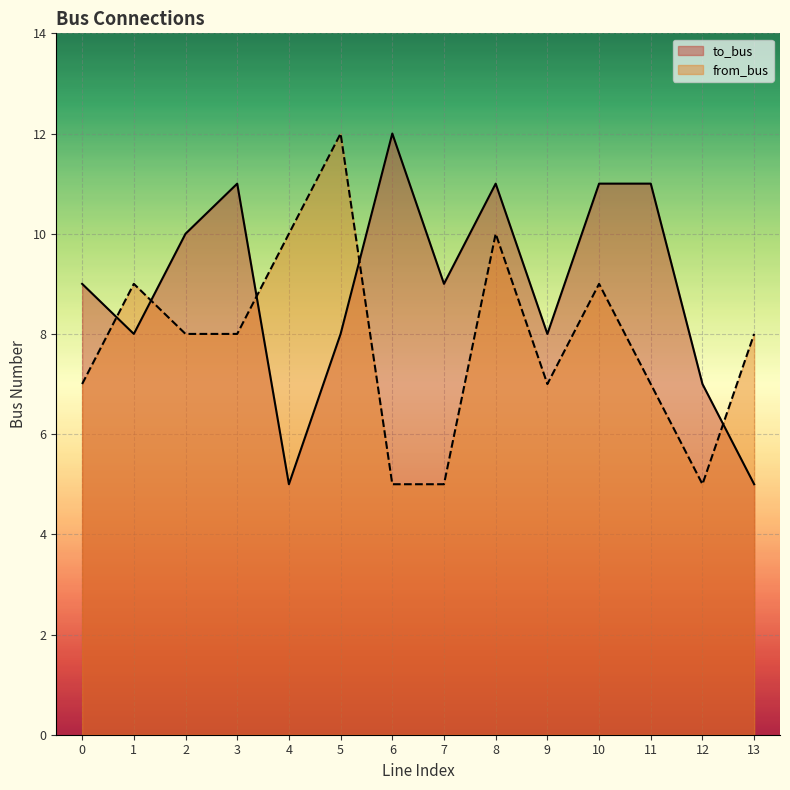

In from_bus, how many points are higher than both neighbors (excluding endpoints)?

4